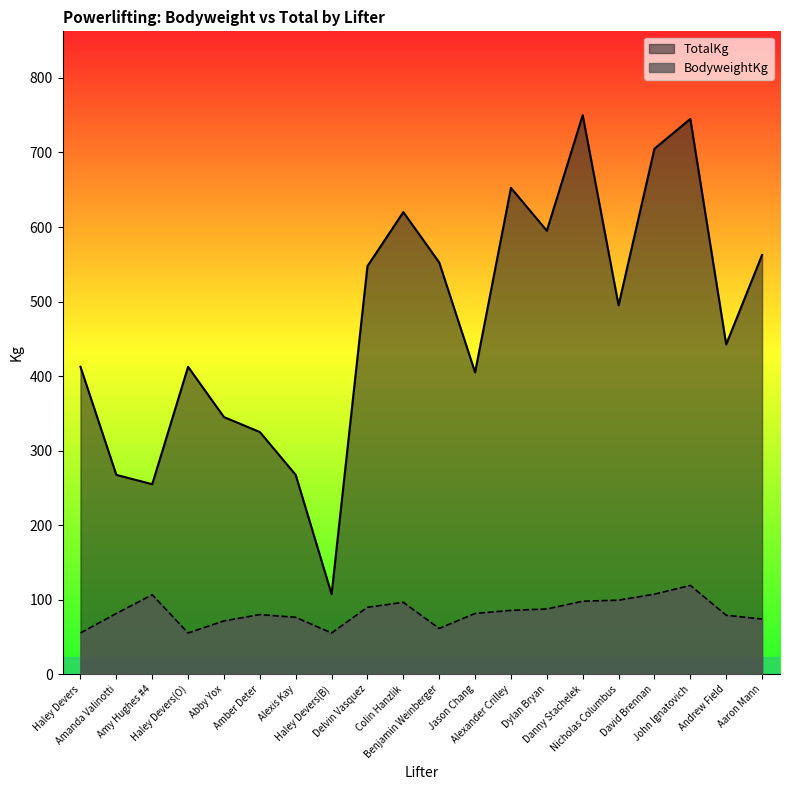

True or false: TotalKg and BodyweightKg cross at least once.

False